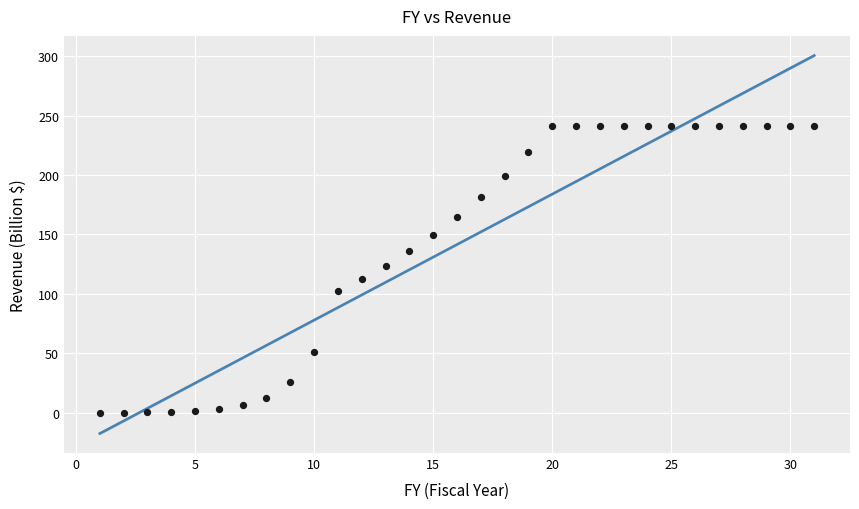

What is the range of X values (max minus min)?

30.0